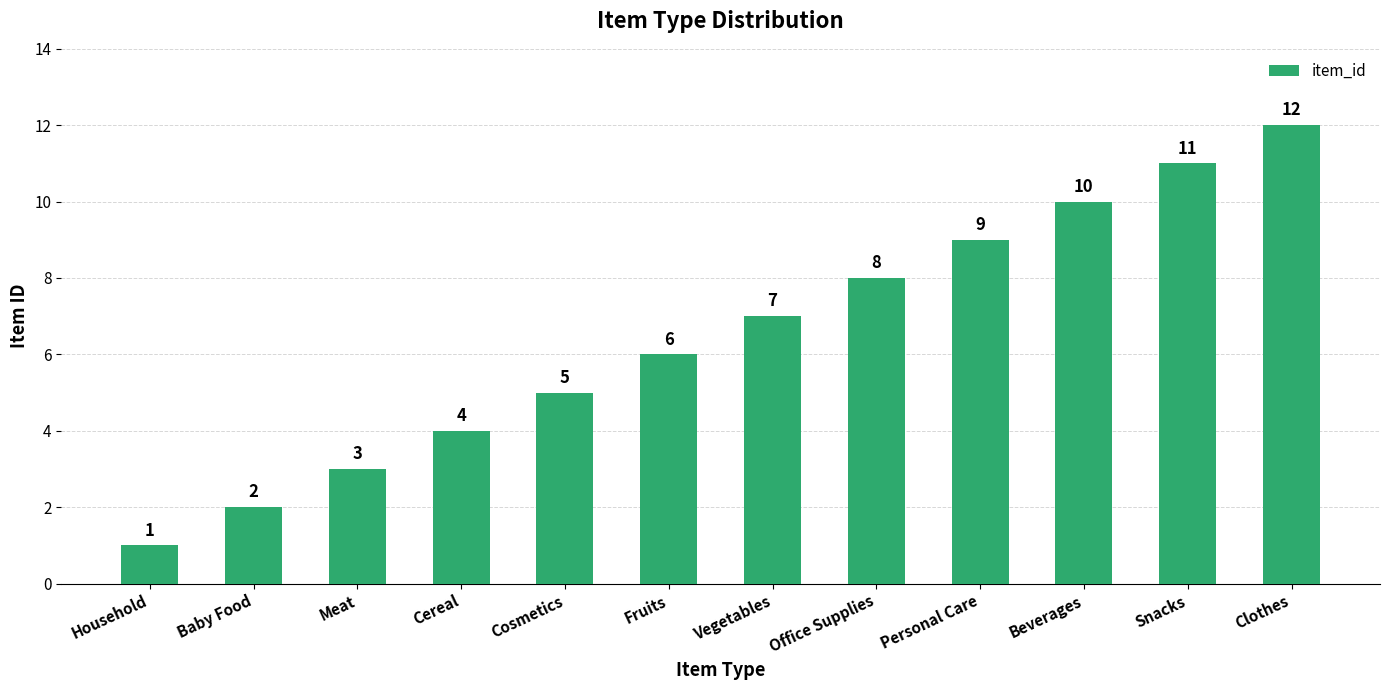

Rank the categories by value from highest to lowest.

Clothes, Snacks, Beverages, Personal Care, Office Supplies, Vegetables, Fruits, Cosmetics, Cereal, Meat, Baby Food, Household